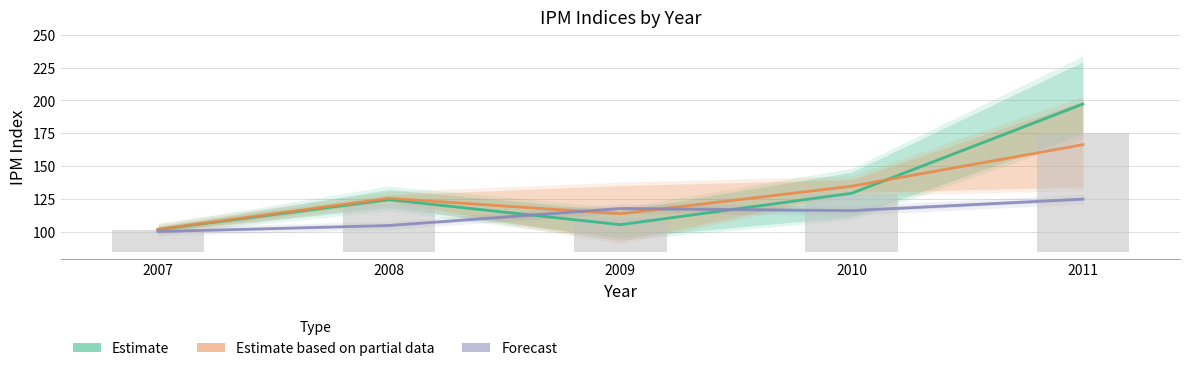

Reading left to right, list all the values displayed in this chart.

Estimate: 2007=102.1	2008=124.8	2009=105.8	2010=129.6	2011=197.4
Estimate based on partial data: 2007=102.2	2008=125.8	2009=114.1	2010=135.0	2011=166.5
Forecast: 2007=100.6	2008=105.2	2009=118.1	2010=116.5	2011=125.2